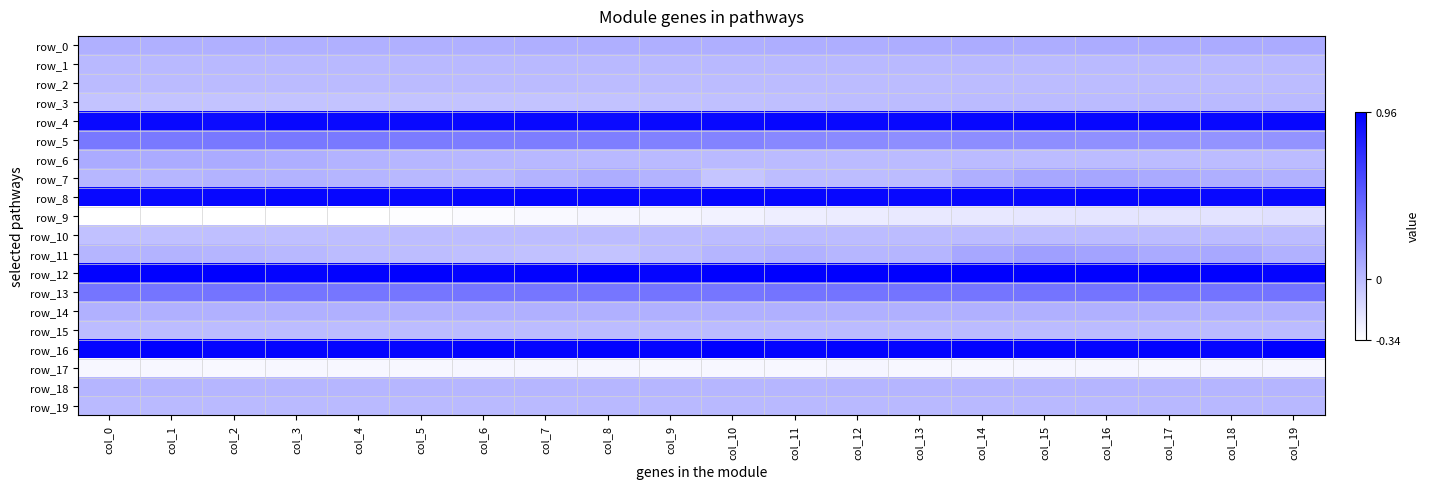

Reading right to left, extract all data points from this chart.

row_0: col_19=0.1	col_18=0.1	col_17=0.1	col_16=0.1	col_15=0.1	col_14=0.1	col_13=0.1	col_12=0.1	col_11=0.1	col_10=0.1	col_9=0.1	col_8=0.1	col_7=0.1	col_6=0.1	col_5=0.1	col_4=0.1	col_3=0.1	col_2=0.1	col_1=0.1	col_0=0.1
row_1: col_19=0.0	col_18=0.0	col_17=0.0	col_16=0.0	col_15=0.0	col_14=0.0	col_13=0.0	col_12=0.0	col_11=0.0	col_10=0.0	col_9=0.0	col_8=0.0	col_7=0.0	col_6=0.0	col_5=0.0	col_4=0.0	col_3=0.0	col_2=0.0	col_1=0.0	col_0=0.0
row_2: col_19=0.0	col_18=0.0	col_17=0.0	col_16=0.0	col_15=0.0	col_14=0.0	col_13=0.0	col_12=0.0	col_11=0.0	col_10=0.0	col_9=0.0	col_8=0.0	col_7=0.0	col_6=0.0	col_5=0.0	col_4=0.0	col_3=0.0	col_2=0.0	col_1=0.0	col_0=0.0
row_3: col_19=0.0	col_18=0.0	col_17=0.0	col_16=0.0	col_15=0.0	col_14=0.0	col_13=-0.0	col_12=-0.0	col_11=-0.0	col_10=-0.0	col_9=-0.0	col_8=-0.0	col_7=-0.0	col_6=-0.0	col_5=-0.0	col_4=-0.0	col_3=-0.0	col_2=-0.0	col_1=-0.0	col_0=-0.0
row_4: col_19=0.9	col_18=0.9	col_17=0.9	col_16=0.9	col_15=0.9	col_14=0.9	col_13=0.9	col_12=0.9	col_11=0.9	col_10=0.9	col_9=0.9	col_8=0.9	col_7=0.9	col_6=0.9	col_5=0.9	col_4=0.9	col_3=0.9	col_2=0.9	col_1=0.9	col_0=0.9
row_5: col_19=0.2	col_18=0.2	col_17=0.2	col_16=0.2	col_15=0.2	col_14=0.2	col_13=0.2	col_12=0.3	col_11=0.3	col_10=0.3	col_9=0.3	col_8=0.3	col_7=0.3	col_6=0.3	col_5=0.3	col_4=0.3	col_3=0.3	col_2=0.3	col_1=0.3	col_0=0.3
row_6: col_19=0.0	col_18=0.0	col_17=0.0	col_16=0.0	col_15=0.0	col_14=0.0	col_13=0.0	col_12=0.0	col_11=0.0	col_10=0.0	col_9=0.0	col_8=0.0	col_7=0.0	col_6=0.0	col_5=0.0	col_4=0.0	col_3=0.1	col_2=0.1	col_1=0.1	col_0=0.1
row_7: col_19=0.1	col_18=0.1	col_17=0.1	col_16=0.1	col_15=0.1	col_14=0.1	col_13=0.0	col_12=-0.0	col_11=-0.0	col_10=-0.0	col_9=0.0	col_8=0.1	col_7=0.0	col_6=0.0	col_5=0.0	col_4=0.0	col_3=0.0	col_2=0.0	col_1=0.0	col_0=0.0
row_8: col_19=0.9	col_18=0.9	col_17=0.9	col_16=0.9	col_15=0.9	col_14=0.9	col_13=0.9	col_12=0.9	col_11=0.9	col_10=0.9	col_9=0.9	col_8=0.9	col_7=0.9	col_6=0.9	col_5=0.9	col_4=0.9	col_3=0.9	col_2=0.9	col_1=0.9	col_0=0.9
row_9: col_19=-0.2	col_18=-0.2	col_17=-0.2	col_16=-0.2	col_15=-0.2	col_14=-0.2	col_13=-0.2	col_12=-0.2	col_11=-0.3	col_10=-0.3	col_9=-0.3	col_8=-0.3	col_7=-0.3	col_6=-0.3	col_5=-0.3	col_4=-0.3	col_3=-0.3	col_2=-0.3	col_1=-0.3	col_0=-0.3
row_10: col_19=-0.0	col_18=-0.0	col_17=-0.0	col_16=-0.0	col_15=-0.0	col_14=-0.0	col_13=-0.0	col_12=-0.0	col_11=-0.0	col_10=-0.0	col_9=-0.0	col_8=-0.0	col_7=-0.0	col_6=-0.0	col_5=-0.0	col_4=-0.0	col_3=-0.0	col_2=-0.0	col_1=-0.0	col_0=-0.0
row_11: col_19=0.1	col_18=0.1	col_17=0.1	col_16=0.1	col_15=0.1	col_14=0.1	col_13=0.0	col_12=0.0	col_11=0.1	col_10=0.0	col_9=-0.0	col_8=-0.0	col_7=-0.0	col_6=-0.0	col_5=-0.0	col_4=-0.0	col_3=0.0	col_2=0.0	col_1=0.0	col_0=0.0
row_12: col_19=0.9	col_18=0.9	col_17=0.9	col_16=0.9	col_15=0.9	col_14=0.9	col_13=1.0	col_12=0.9	col_11=1.0	col_10=1.0	col_9=0.9	col_8=1.0	col_7=0.9	col_6=0.9	col_5=0.9	col_4=0.9	col_3=0.9	col_2=1.0	col_1=0.9	col_0=0.9
row_13: col_19=0.4	col_18=0.4	col_17=0.4	col_16=0.4	col_15=0.4	col_14=0.4	col_13=0.4	col_12=0.4	col_11=0.4	col_10=0.4	col_9=0.4	col_8=0.4	col_7=0.4	col_6=0.4	col_5=0.4	col_4=0.4	col_3=0.4	col_2=0.4	col_1=0.4	col_0=0.4
row_14: col_19=0.1	col_18=0.1	col_17=0.1	col_16=0.1	col_15=0.1	col_14=0.1	col_13=0.1	col_12=0.1	col_11=0.1	col_10=0.1	col_9=0.1	col_8=0.1	col_7=0.1	col_6=0.1	col_5=0.1	col_4=0.1	col_3=0.1	col_2=0.1	col_1=0.1	col_0=0.1
row_15: col_19=0.0	col_18=0.0	col_17=0.0	col_16=0.0	col_15=0.0	col_14=0.0	col_13=0.0	col_12=0.0	col_11=0.0	col_10=0.0	col_9=0.0	col_8=0.0	col_7=0.0	col_6=0.0	col_5=0.0	col_4=0.0	col_3=-0.0	col_2=-0.0	col_1=-0.0	col_0=-0.0
row_16: col_19=0.9	col_18=0.9	col_17=0.9	col_16=0.9	col_15=0.9	col_14=0.9	col_13=0.9	col_12=0.9	col_11=0.9	col_10=0.9	col_9=0.9	col_8=0.9	col_7=0.9	col_6=0.9	col_5=0.9	col_4=0.9	col_3=0.9	col_2=0.9	col_1=0.9	col_0=0.9
row_17: col_19=-0.3	col_18=-0.3	col_17=-0.3	col_16=-0.3	col_15=-0.3	col_14=-0.3	col_13=-0.3	col_12=-0.3	col_11=-0.3	col_10=-0.3	col_9=-0.3	col_8=-0.3	col_7=-0.3	col_6=-0.3	col_5=-0.3	col_4=-0.3	col_3=-0.3	col_2=-0.3	col_1=-0.3	col_0=-0.3
row_18: col_19=0.0	col_18=0.0	col_17=0.0	col_16=0.0	col_15=0.0	col_14=0.0	col_13=0.0	col_12=0.0	col_11=0.0	col_10=0.0	col_9=0.0	col_8=0.0	col_7=0.0	col_6=0.0	col_5=0.0	col_4=0.0	col_3=0.0	col_2=0.0	col_1=0.0	col_0=0.0
row_19: col_19=0.0	col_18=0.0	col_17=0.0	col_16=0.0	col_15=0.0	col_14=0.0	col_13=0.0	col_12=0.0	col_11=0.0	col_10=0.0	col_9=0.0	col_8=0.0	col_7=0.0	col_6=0.0	col_5=0.0	col_4=0.0	col_3=0.0	col_2=0.0	col_1=0.0	col_0=0.0